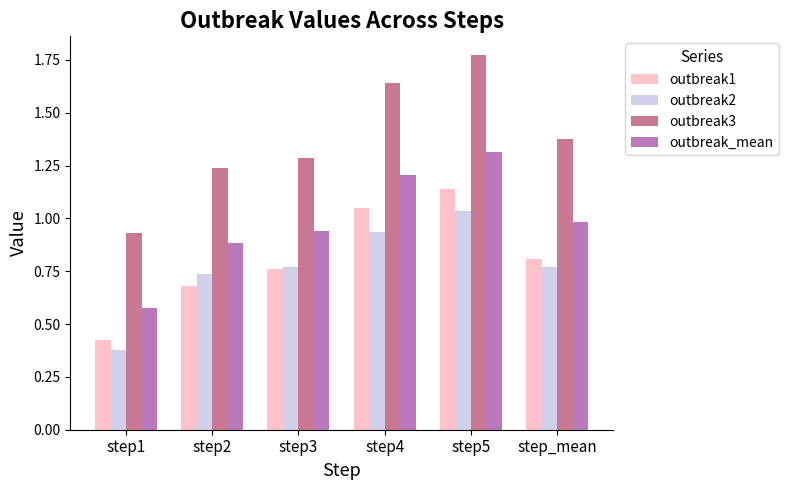

How many data points does each series have?

6